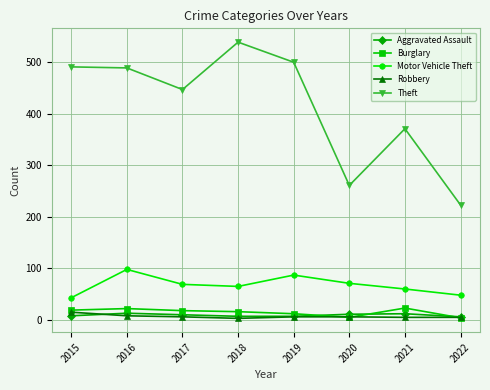

What is the difference between the Motor Vehicle Theft values at 2015 and 2017?

26